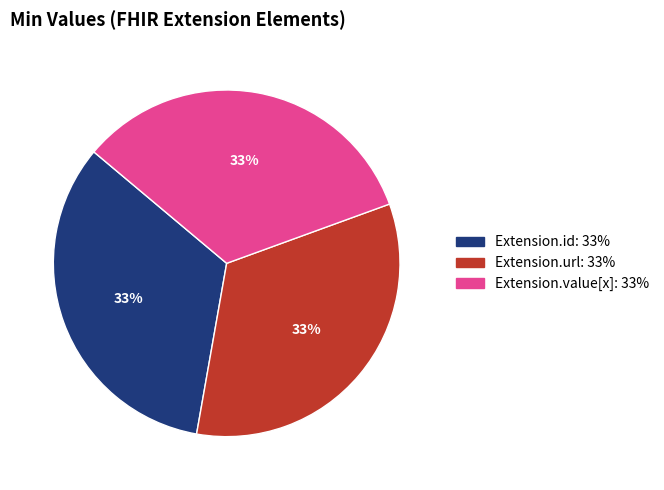

Is there any slice that represents more than half of the pie?

No